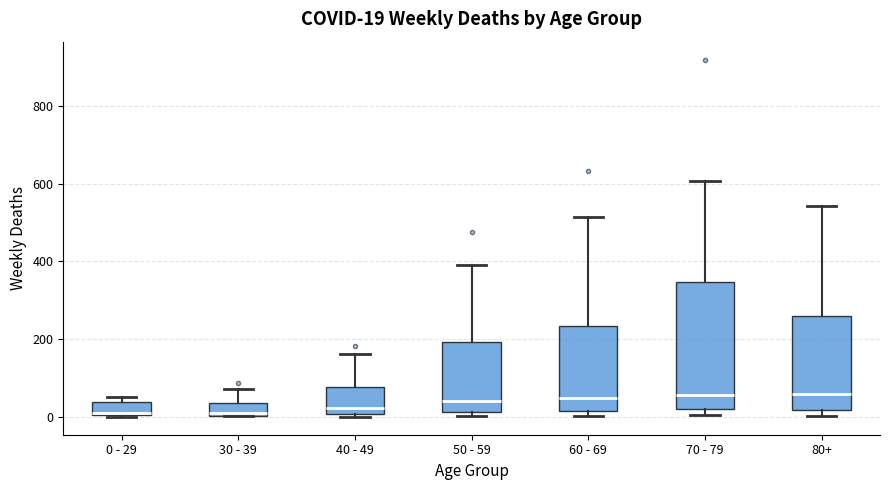

Which box is the tallest, from its lower edge to its upper edge?

70 - 79